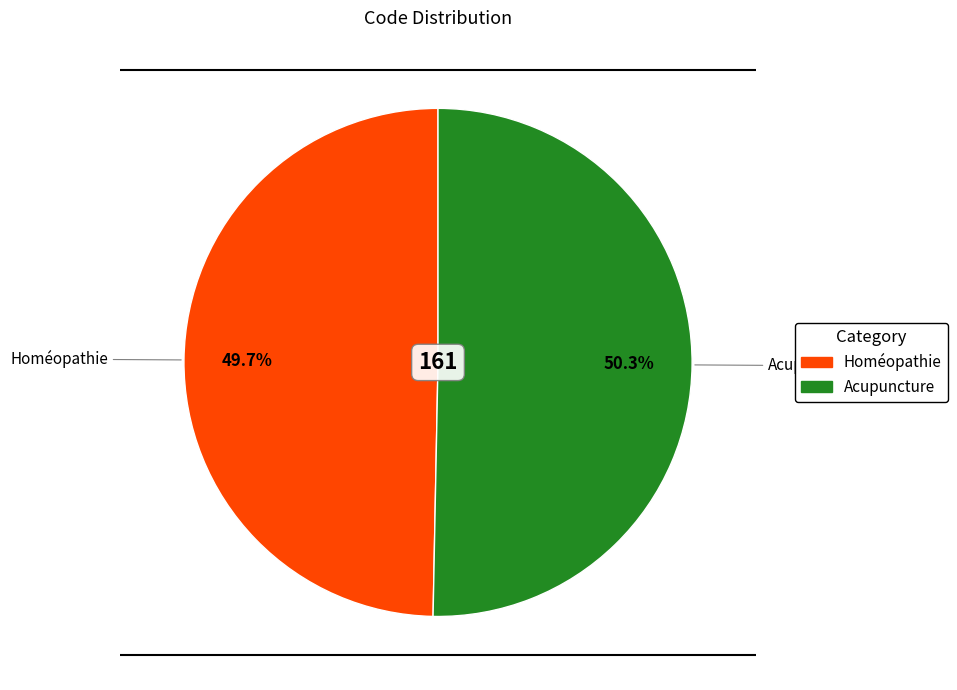

Is Homéopathie the majority of the pie?

No